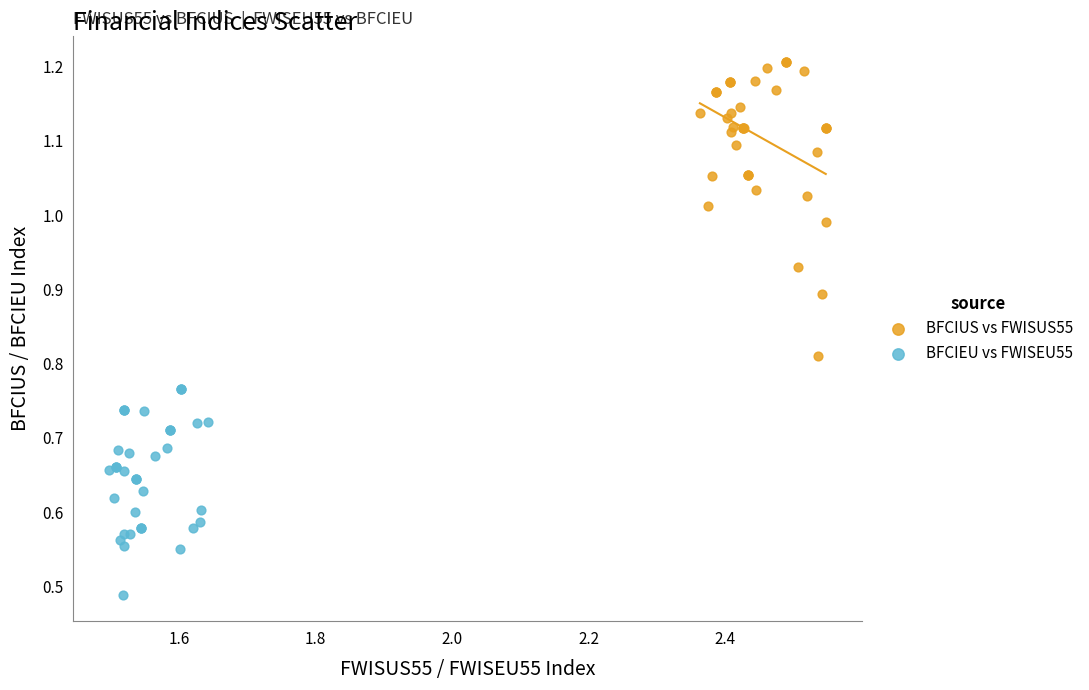

Which series has the widest spread of Y values?

BFCIUS vs FWISUS55